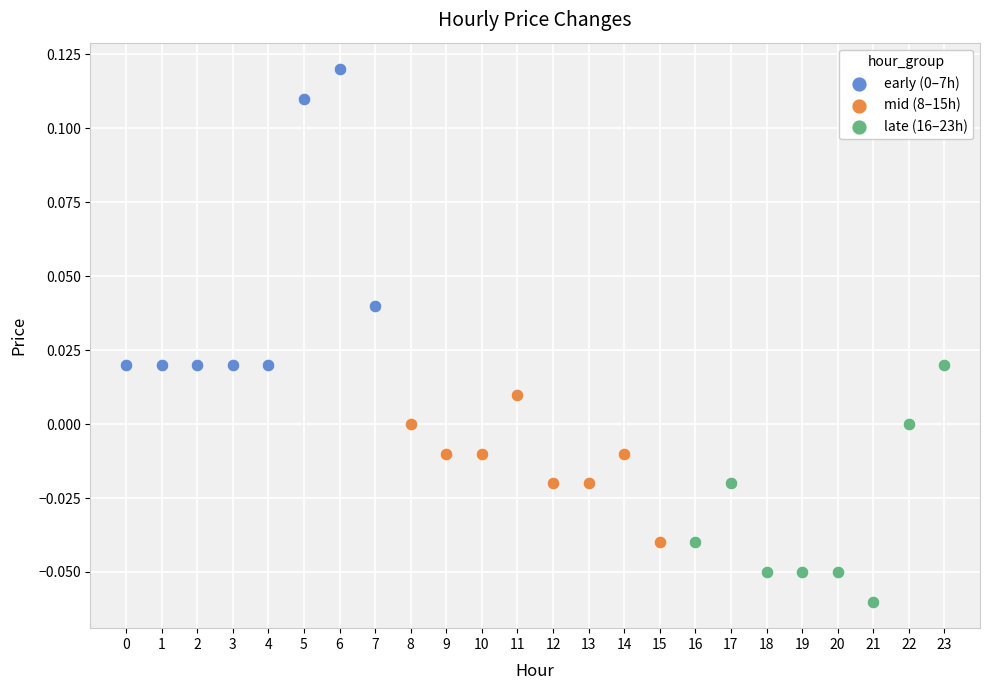

Which series contains the lowest Y value?

late (16–23h)